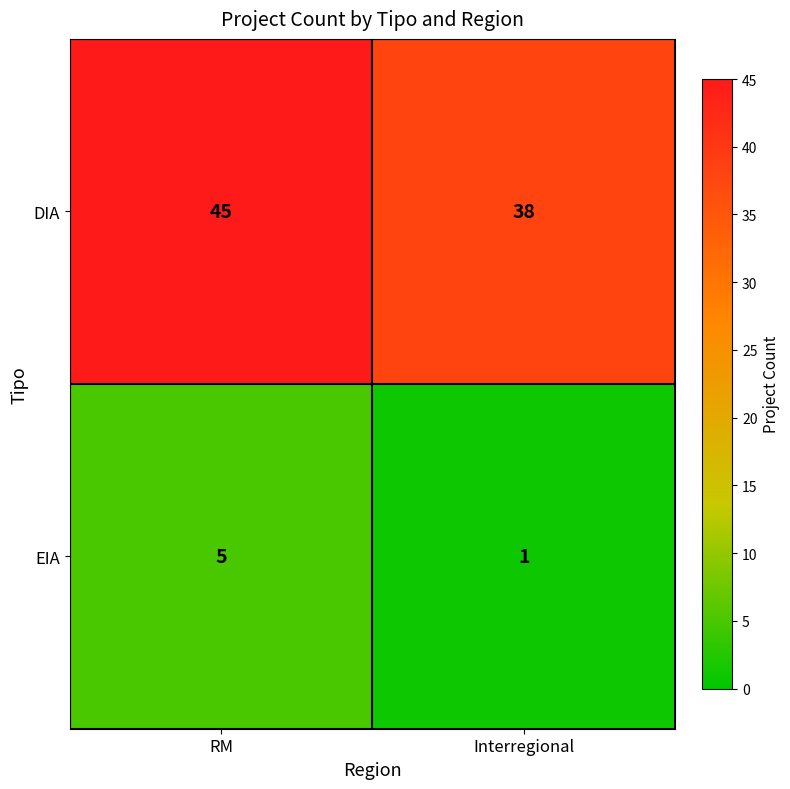

Which series has the largest range (max minus min)?

DIA